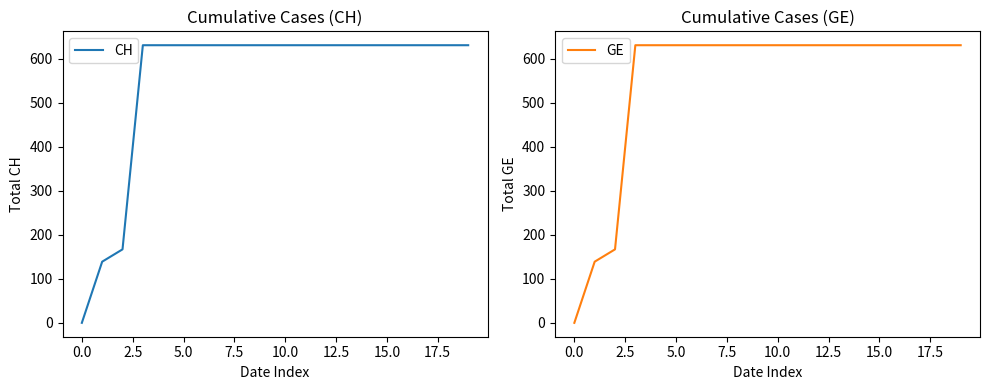

Which series has the largest range (max minus min)?

CH